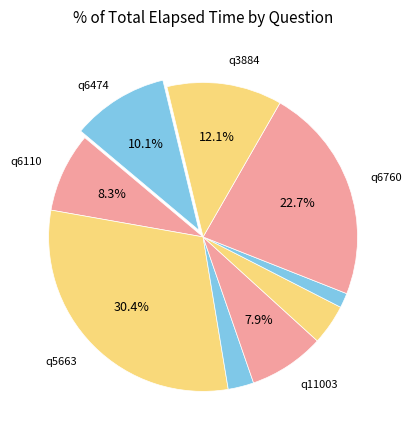

How many slices are in this pie chart?

9